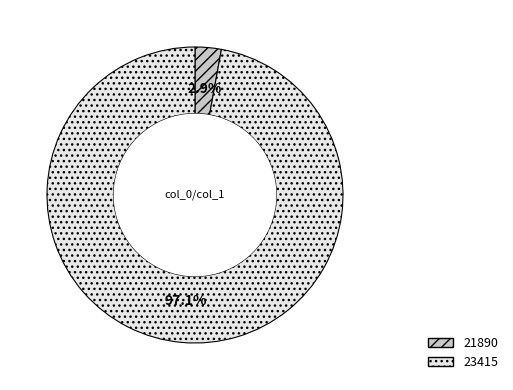

To the nearest percent, what is the difference between the 21890 and 23415 slice percentages?

94%